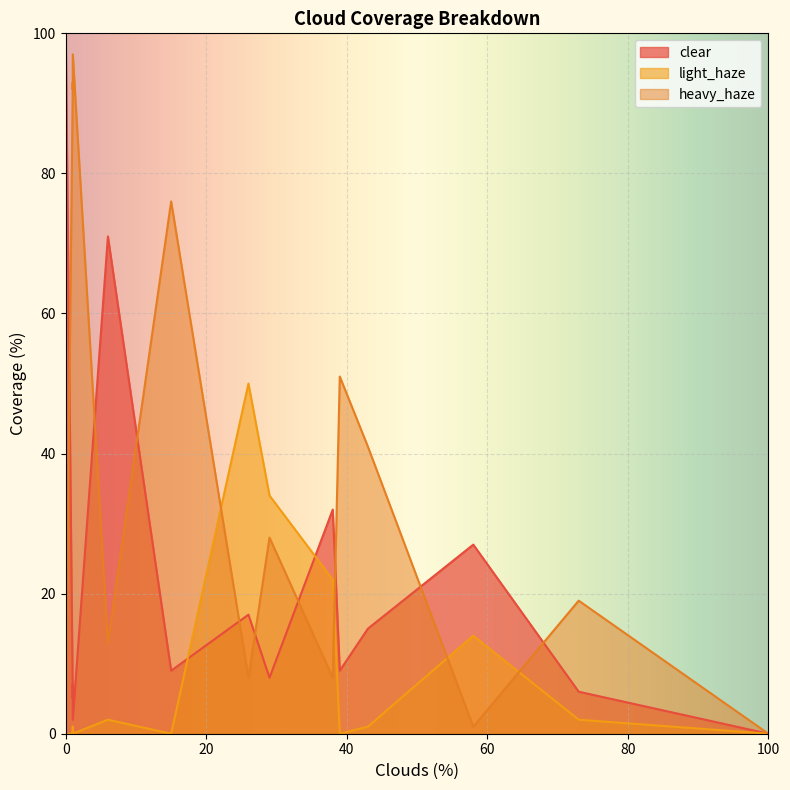

True or false: heavy_haze and clear cross at least once.

True